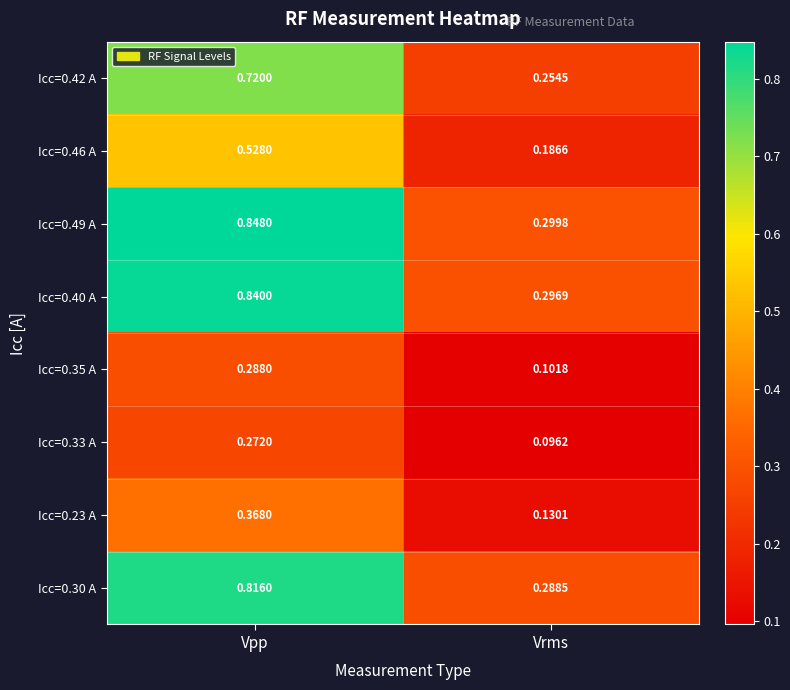

At which label does Icc=0.35 A reach its minimum?

Vrms